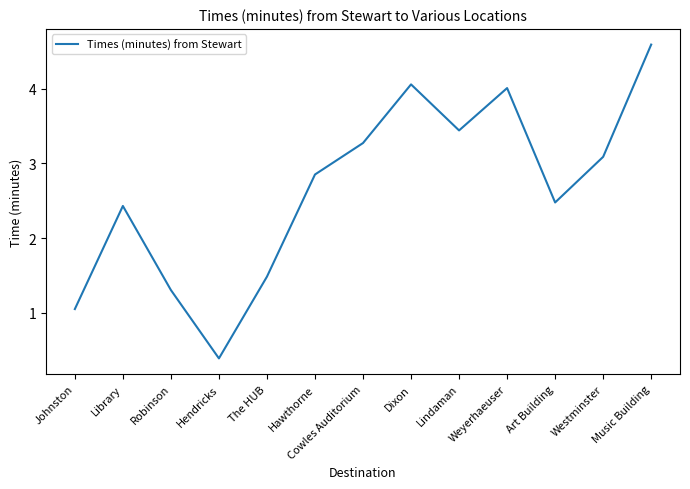

Approximately how many times larger is the value at Hawthorne compared to Dixon?

0.7